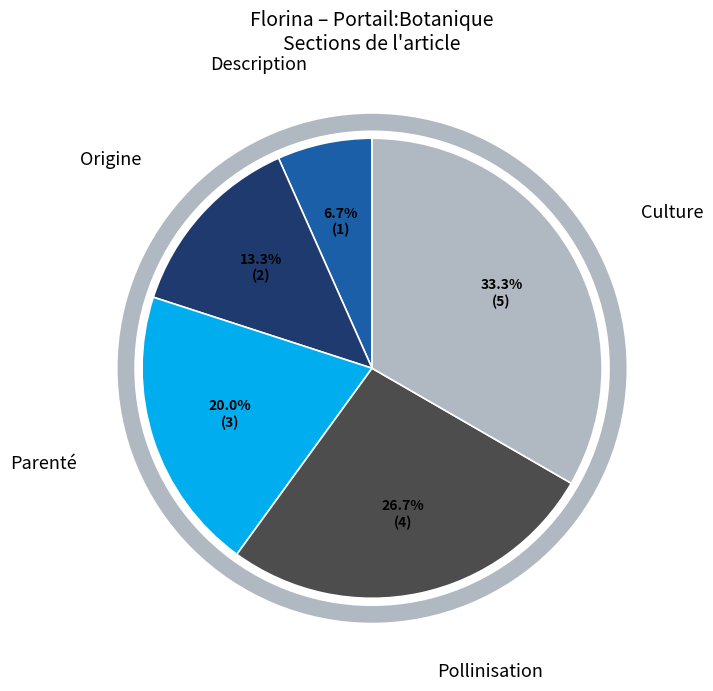

What is the ratio of the value at Pollinisation to the value at Origine?

2.0